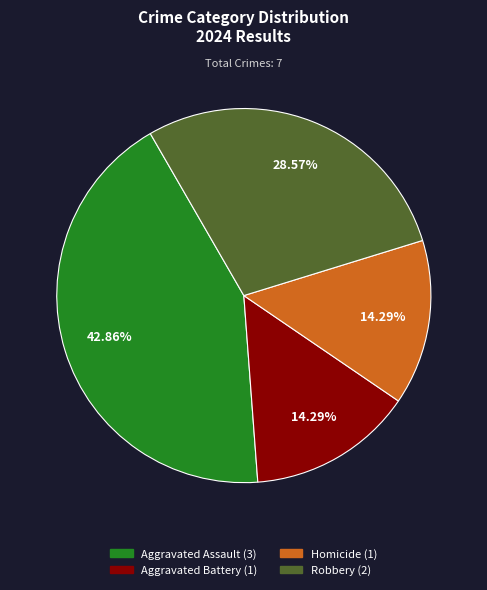

Combined, what portion of the pie is Aggravated Assault and Homicide?

57.1%